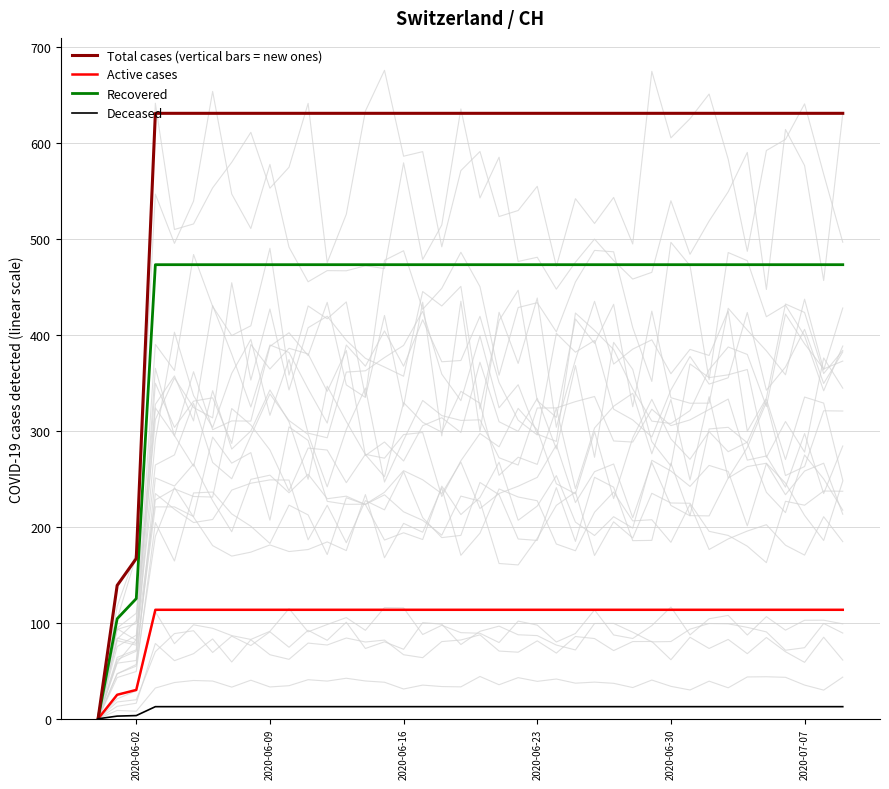

How many data points does each series have?

40